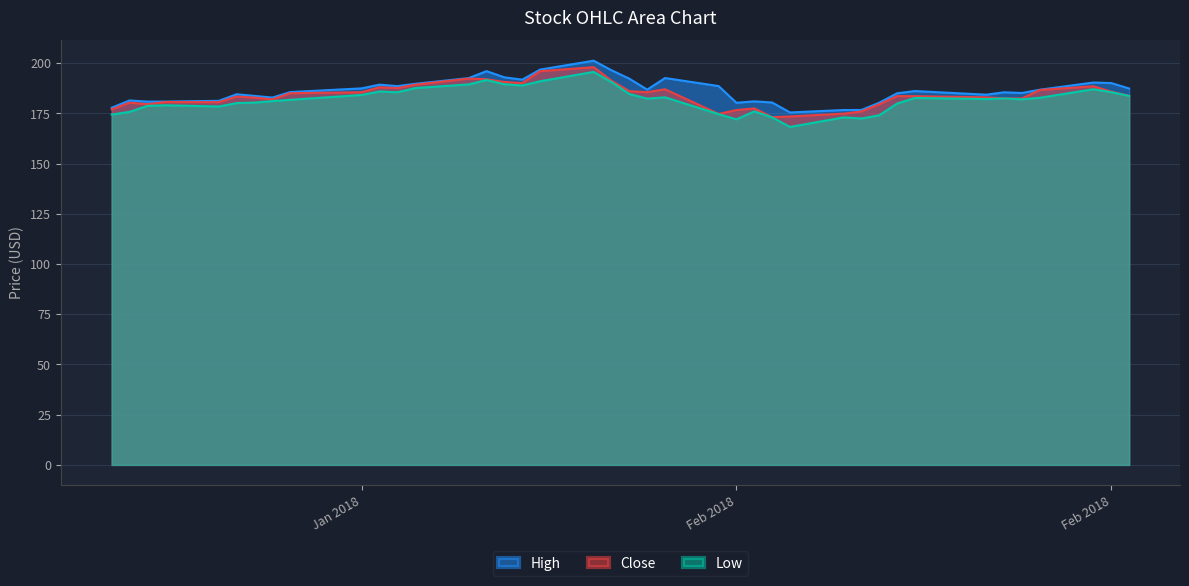

What is the highest value of the Low series?

195.6